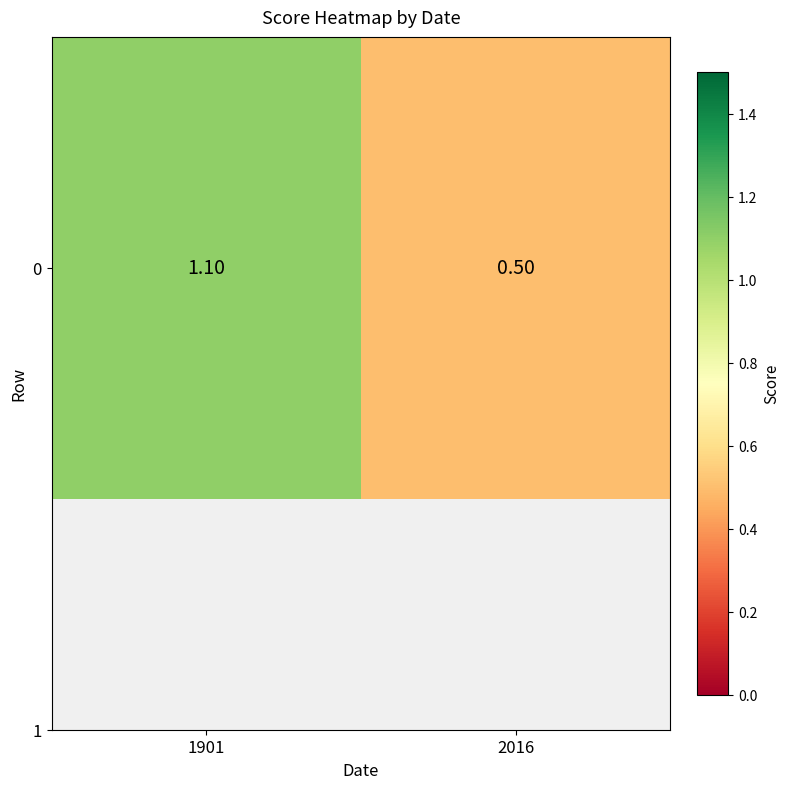

The value at 1901 is 1.1. True or false?

True